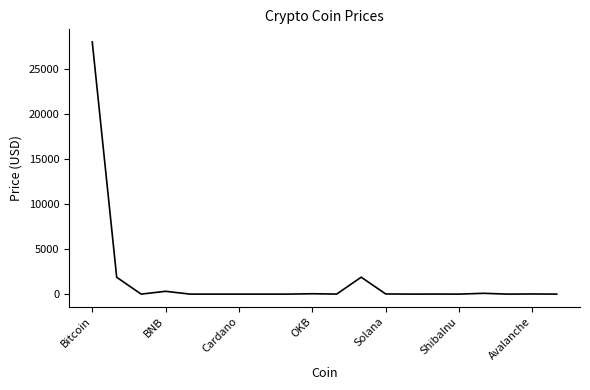

What is the sum of all values?

32284.9